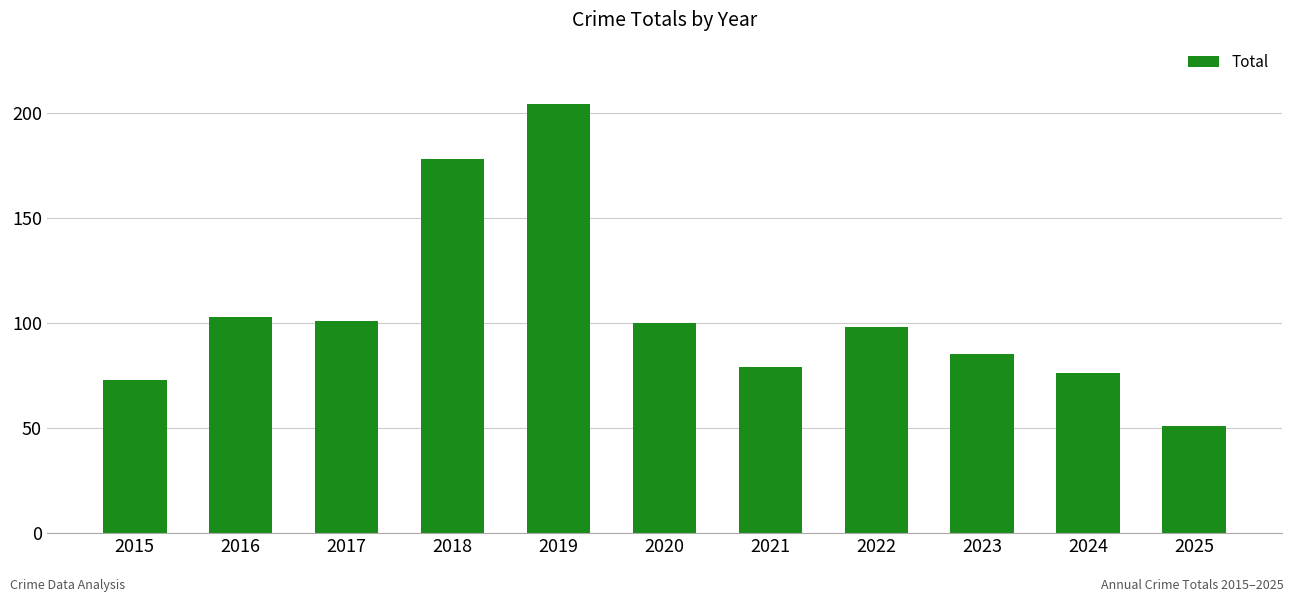

What is the value of the 9th bar from the left?

85